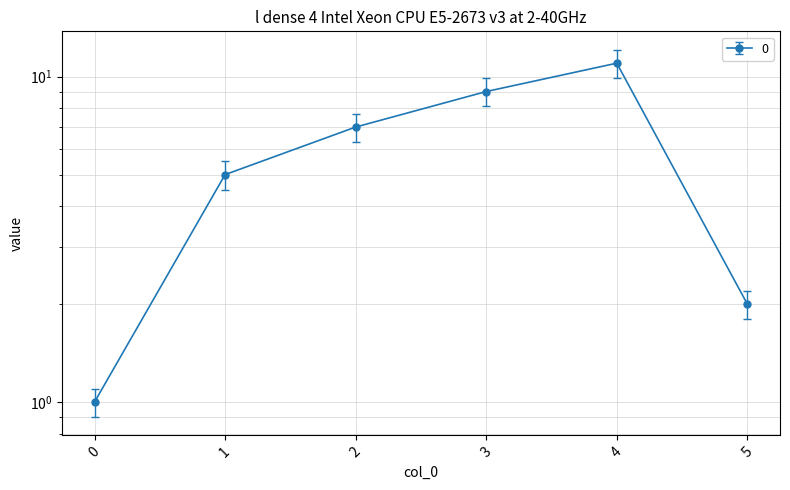

Approximately how many times larger is the value at 0 compared to 5?

0.5